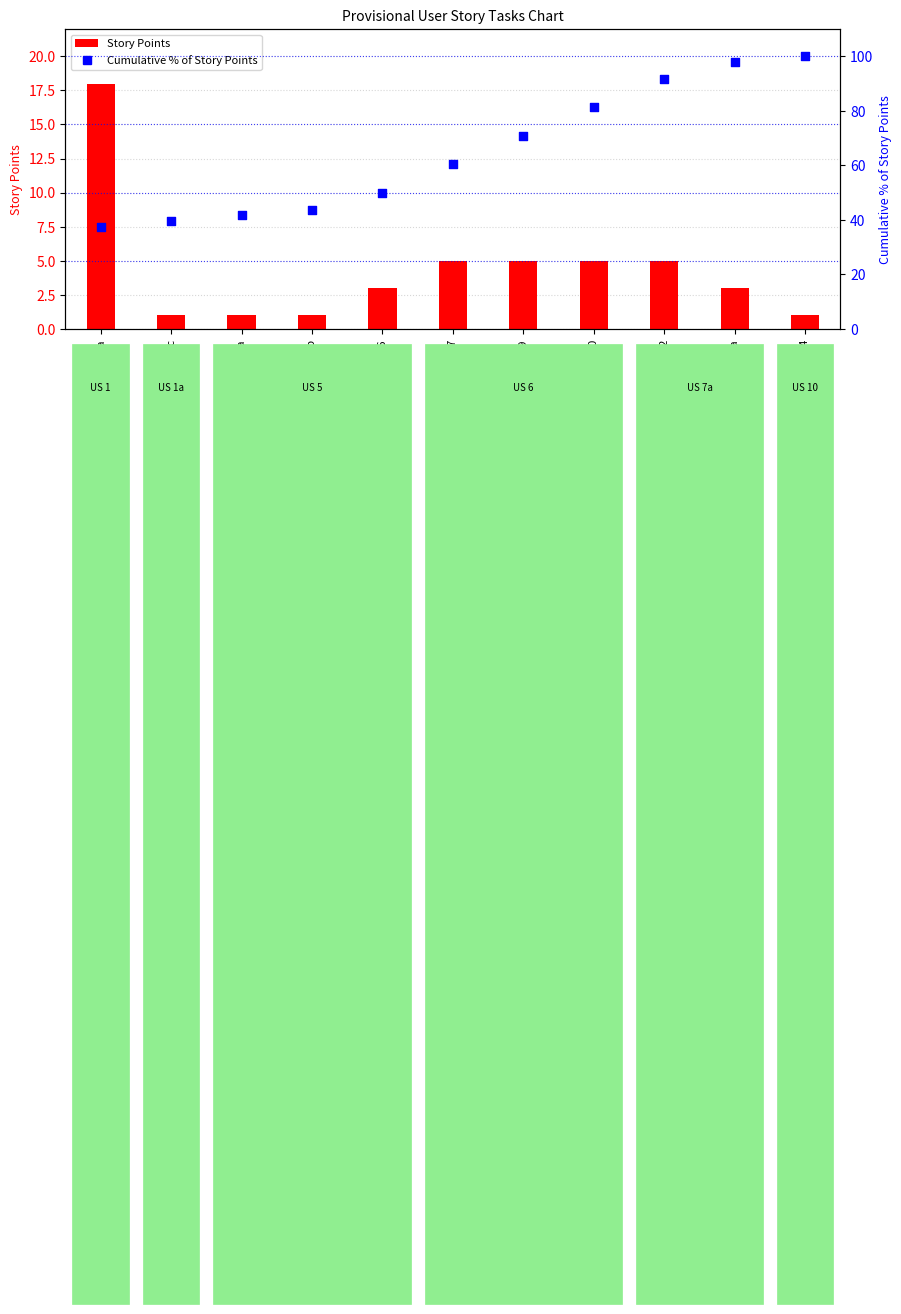

Which series has the largest Y range (max minus min)?

Cumulative % of Story Points